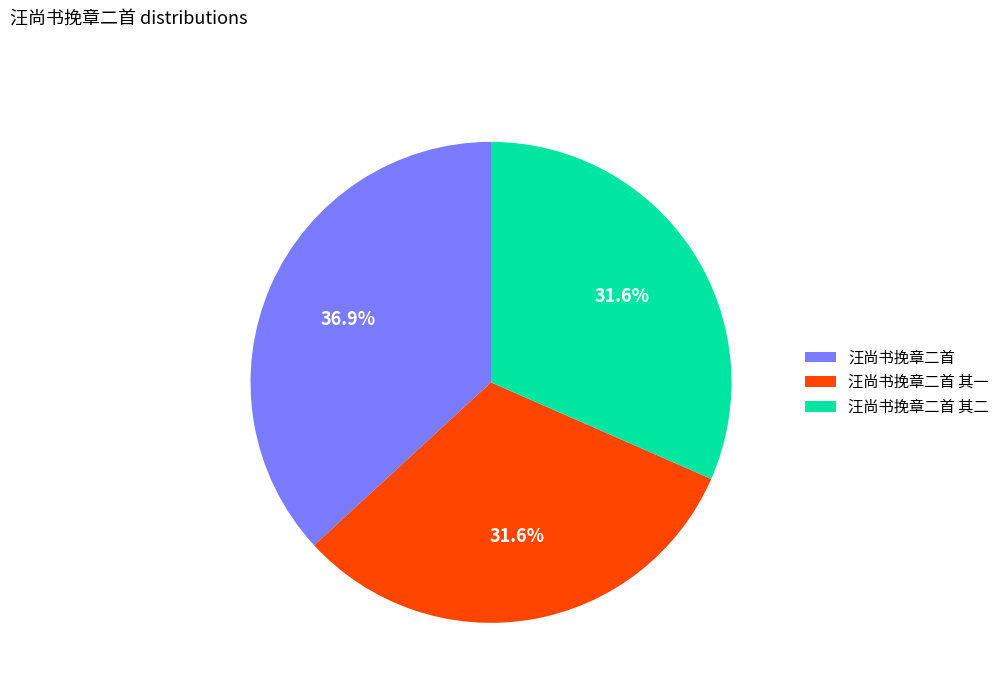

What is the ratio of the value at 汪尚书挽章二首 to the value at 汪尚书挽章二首 其二?

1.2